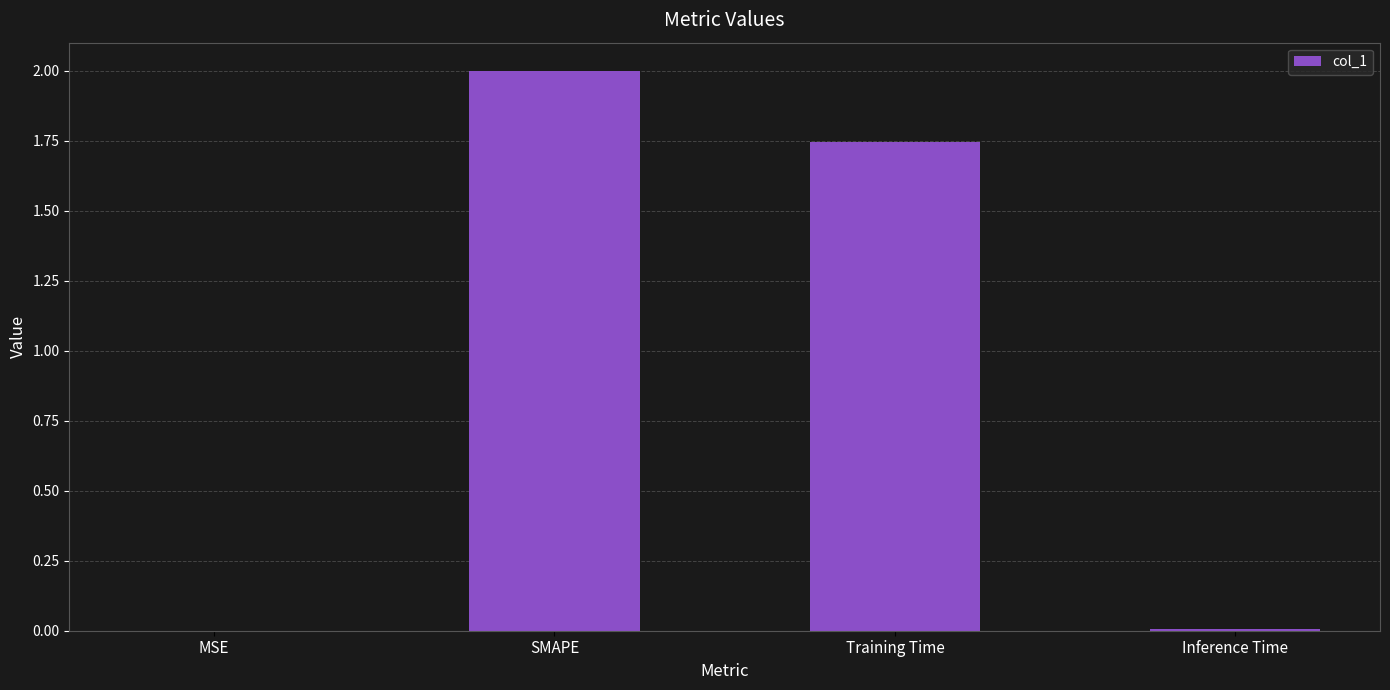

What is the greatest value displayed?

2.0